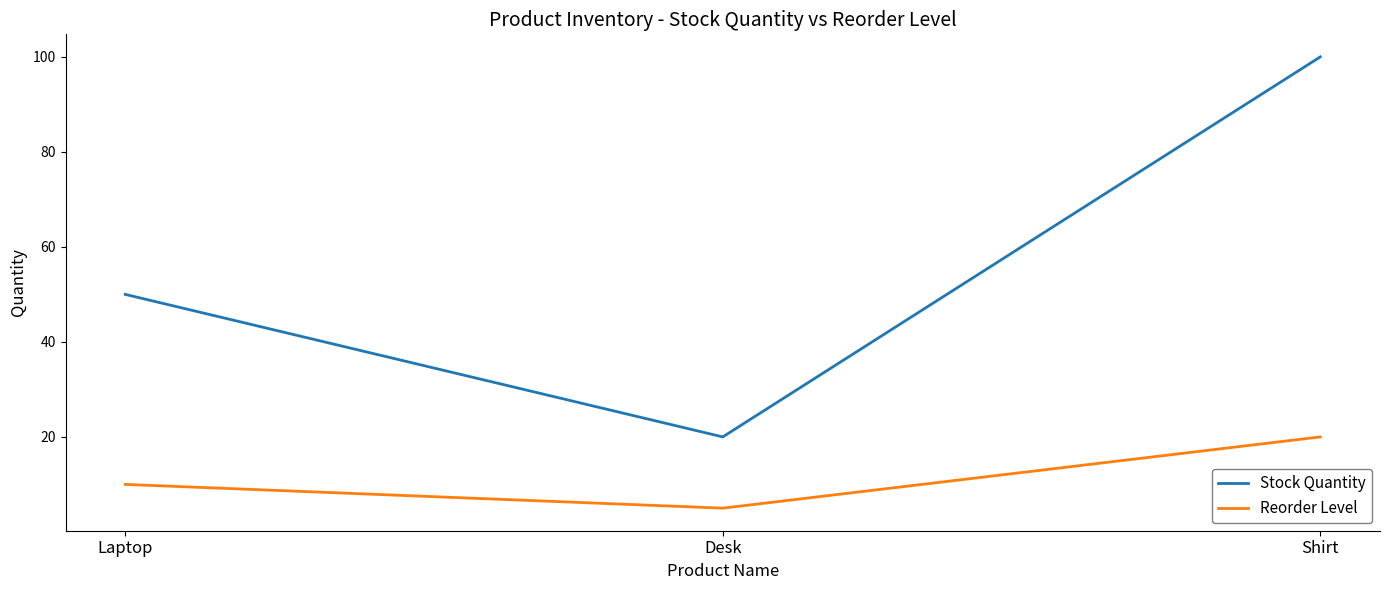

At how many categories does at least one series exceed 56?

1